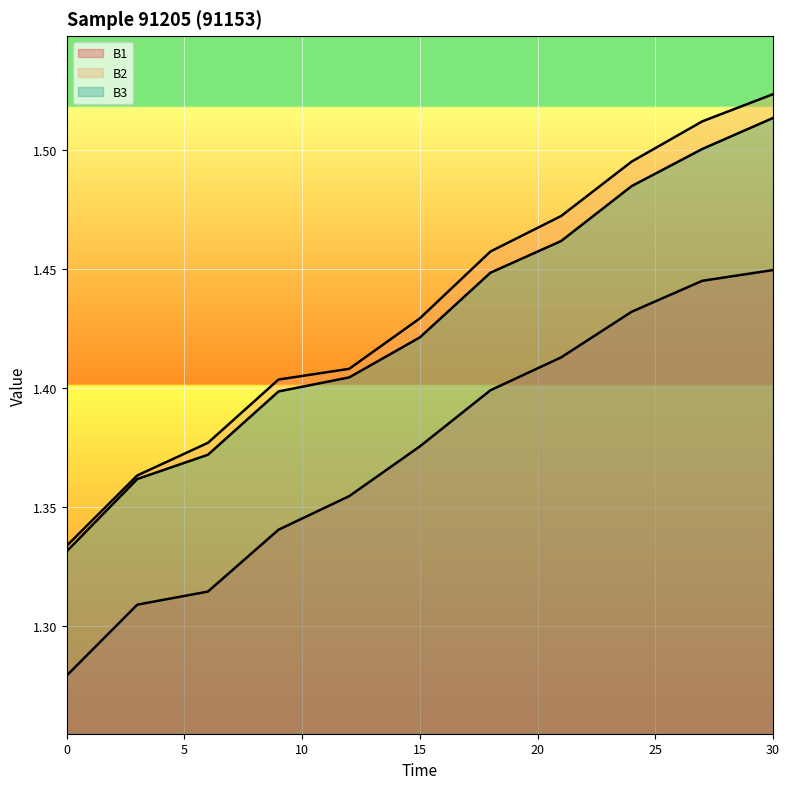

True or false: B1 has more than 0 interior local peaks.

False